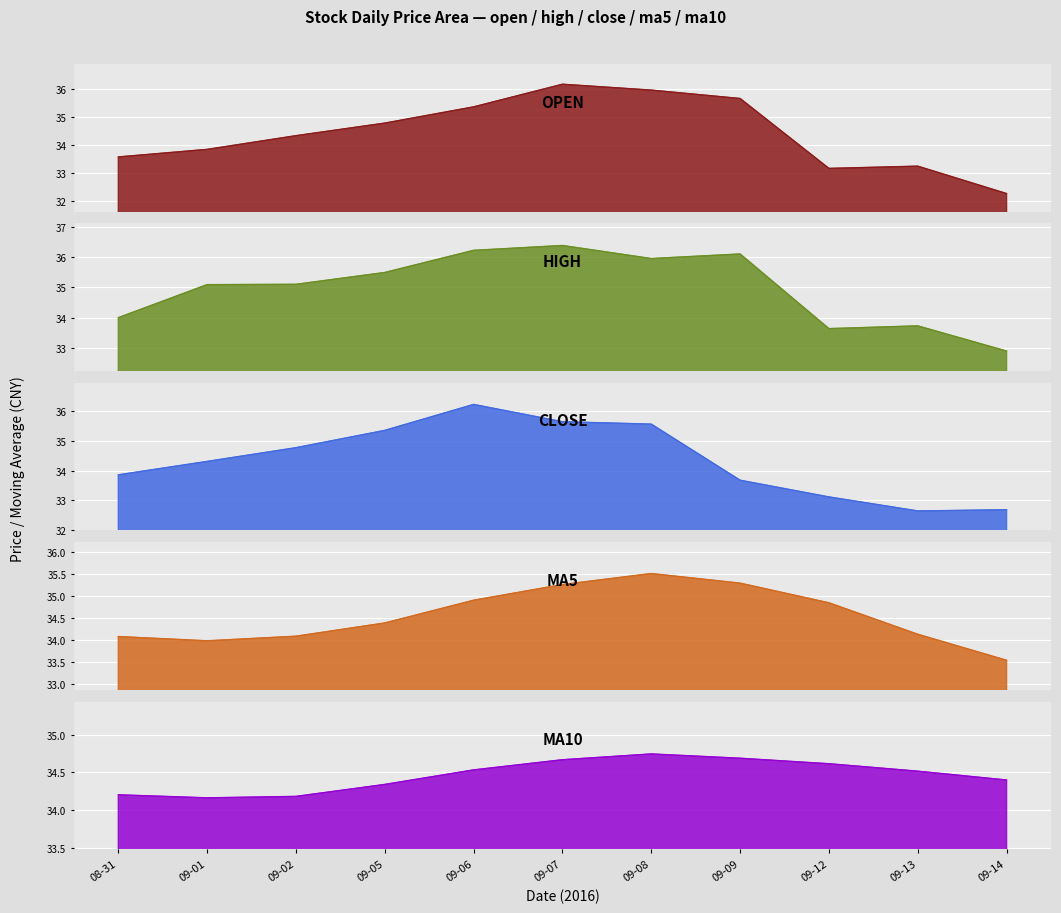

The close series shows 34.8 at 09-02. True or false?

True